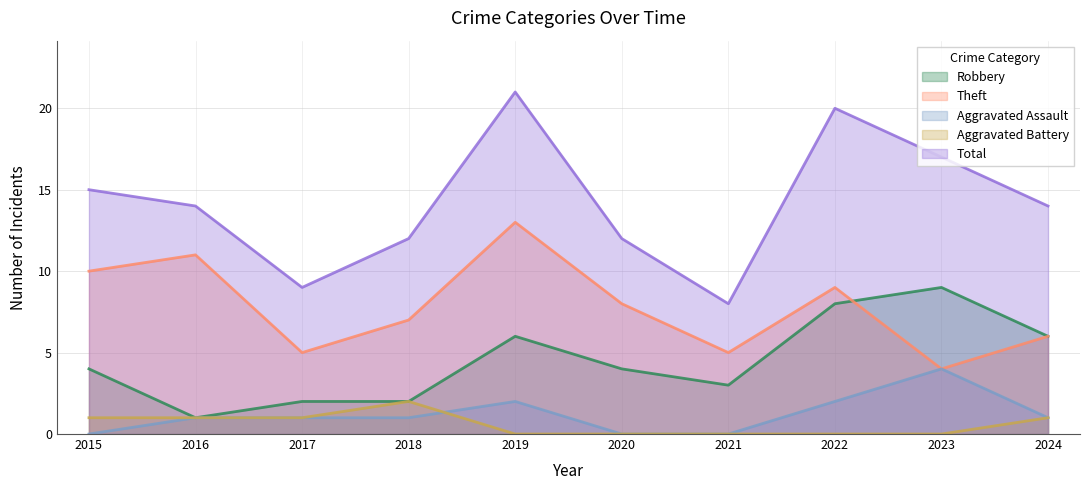

Reading left to right, what are all the values shown in this chart?

Aggravated Assault: 2015=0	2016=1	2017=1	2018=1	2019=2	2020=0	2021=0	2022=2	2023=4	2024=1
Aggravated Battery: 2015=1	2016=1	2017=1	2018=2	2019=0	2020=0	2021=0	2022=0	2023=0	2024=1
Robbery: 2015=4	2016=1	2017=2	2018=2	2019=6	2020=4	2021=3	2022=8	2023=9	2024=6
Theft: 2015=10	2016=11	2017=5	2018=7	2019=13	2020=8	2021=5	2022=9	2023=4	2024=6
Total: 2015=15	2016=14	2017=9	2018=12	2019=21	2020=12	2021=8	2022=20	2023=17	2024=14